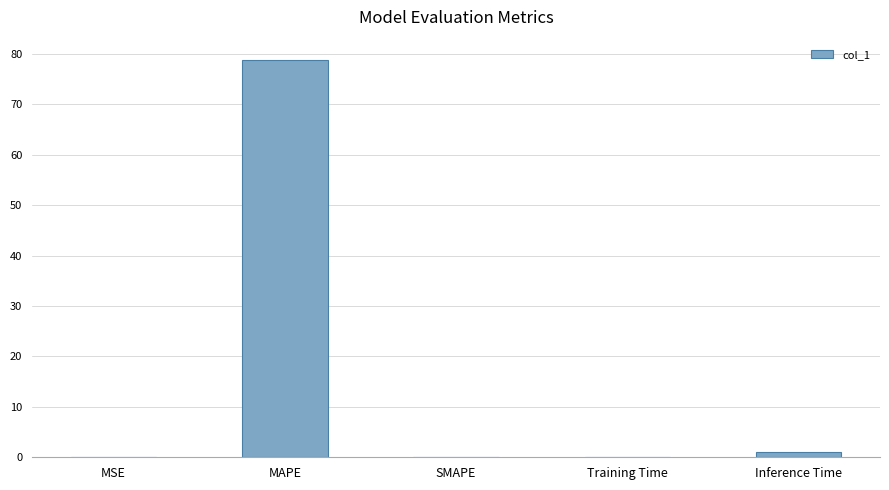

Between Inference Time and MAPE, which is larger?

MAPE